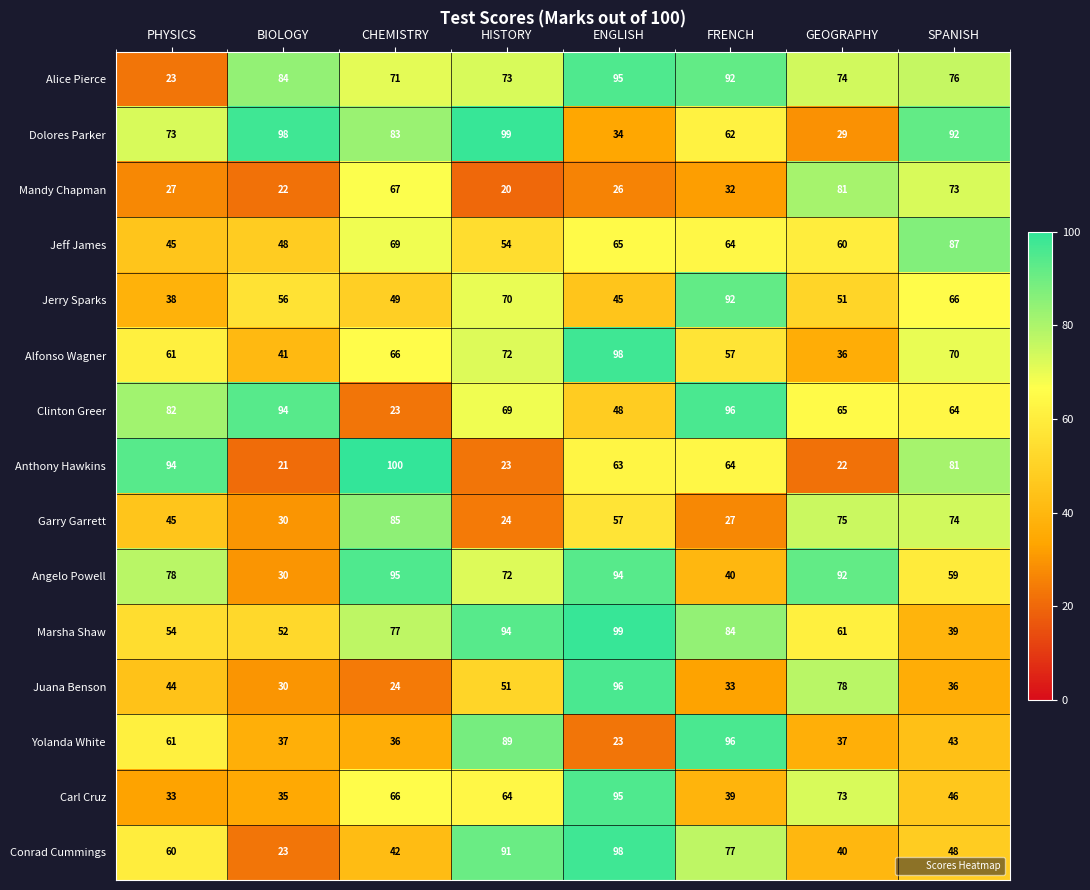

Where is Jerry Sparks nearest to the value 65?

SPANISH